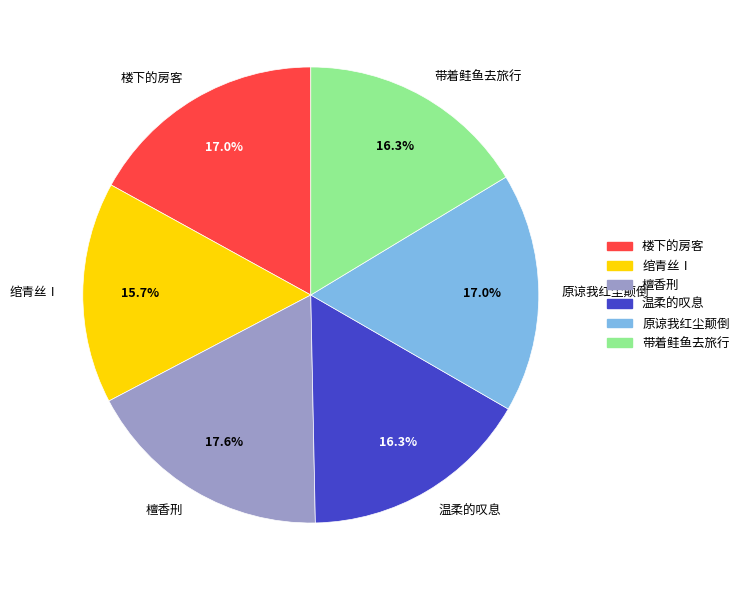

To the nearest percent, what is the average slice percentage?

17%